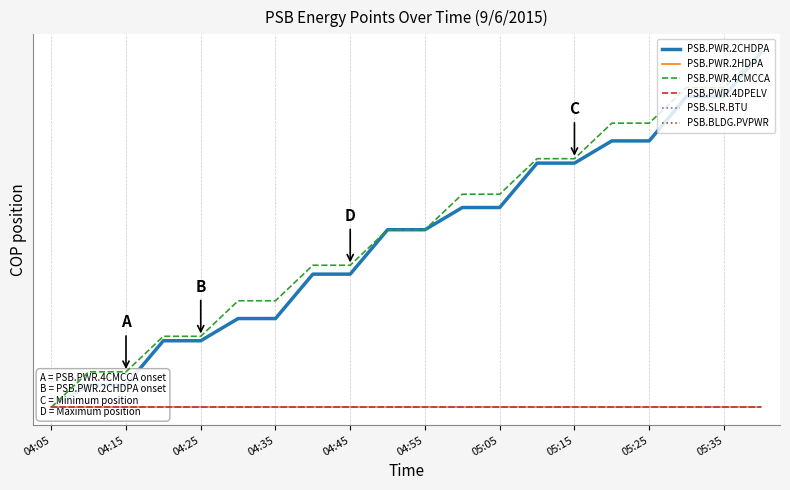

At which category is the sum across all series the highest?

19